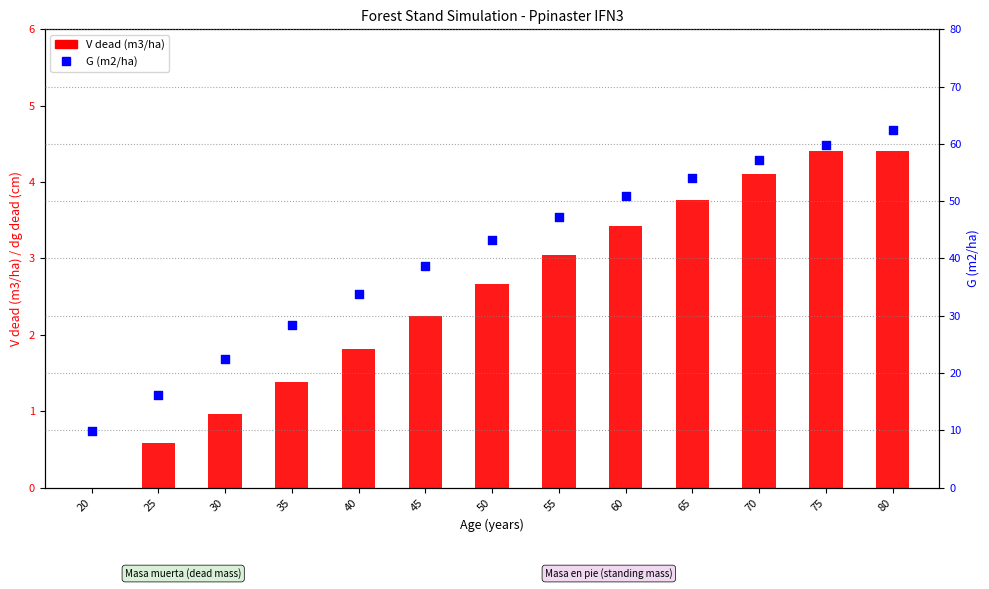

Which series has the largest Y range (max minus min)?

G (m2/ha)